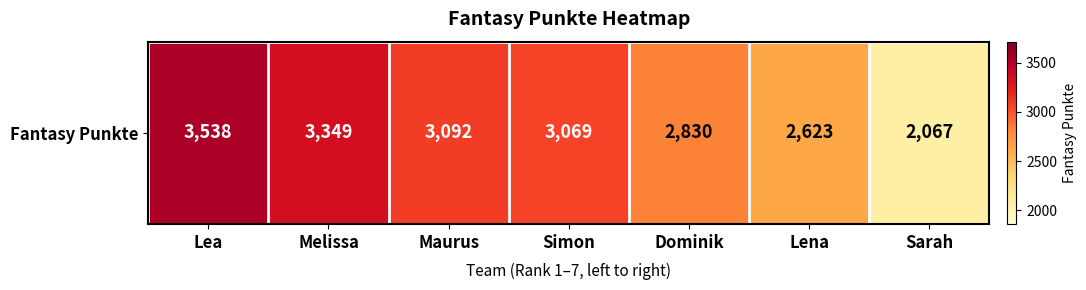

Rank the categories by value from highest to lowest.

Lea, Melissa, Maurus, Simon, Dominik, Lena, Sarah